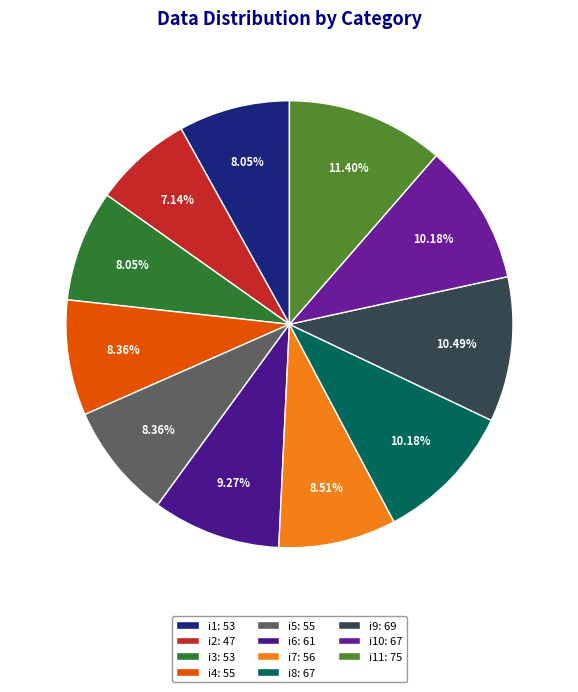

Rank the categories by value from highest to lowest.

i11, i9, i8, i10, i6, i7, i4, i5, i1, i3, i2